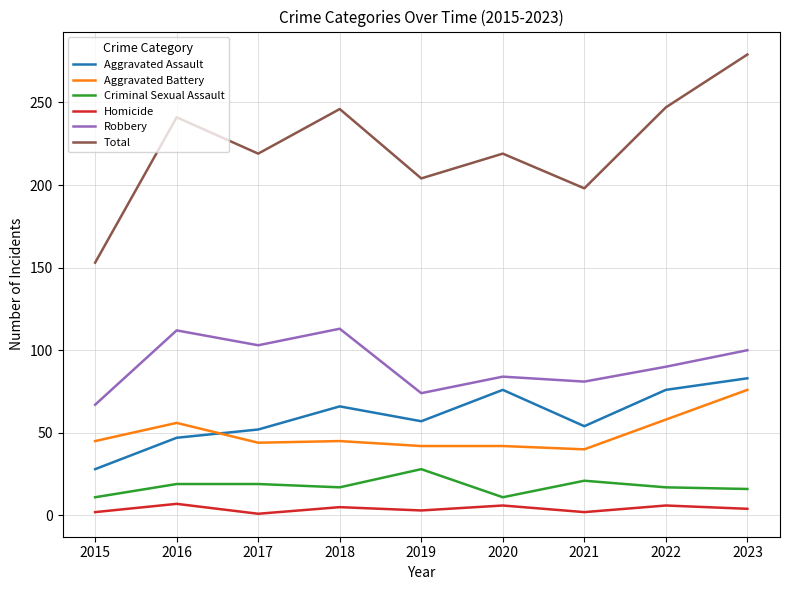

Which series has the largest range (max minus min)?

Total